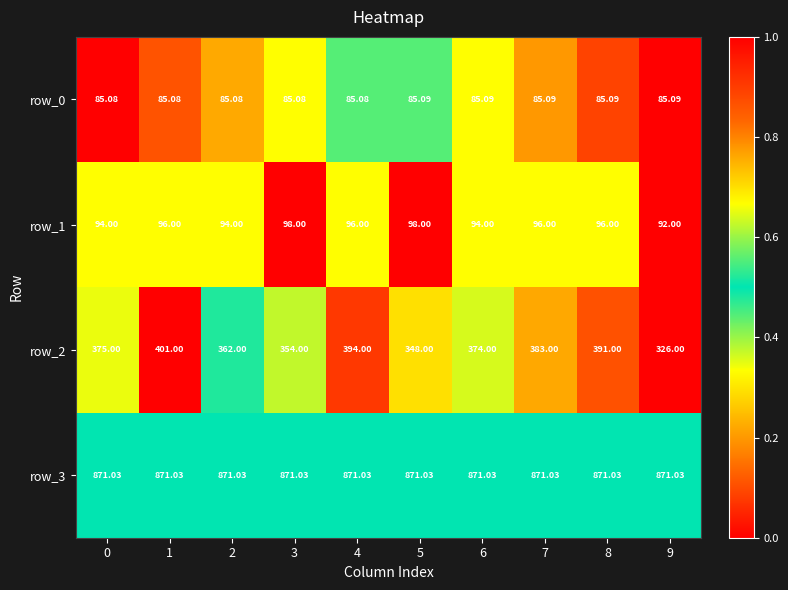

The value of row_0 at 2 is 0.1. True or false?

False